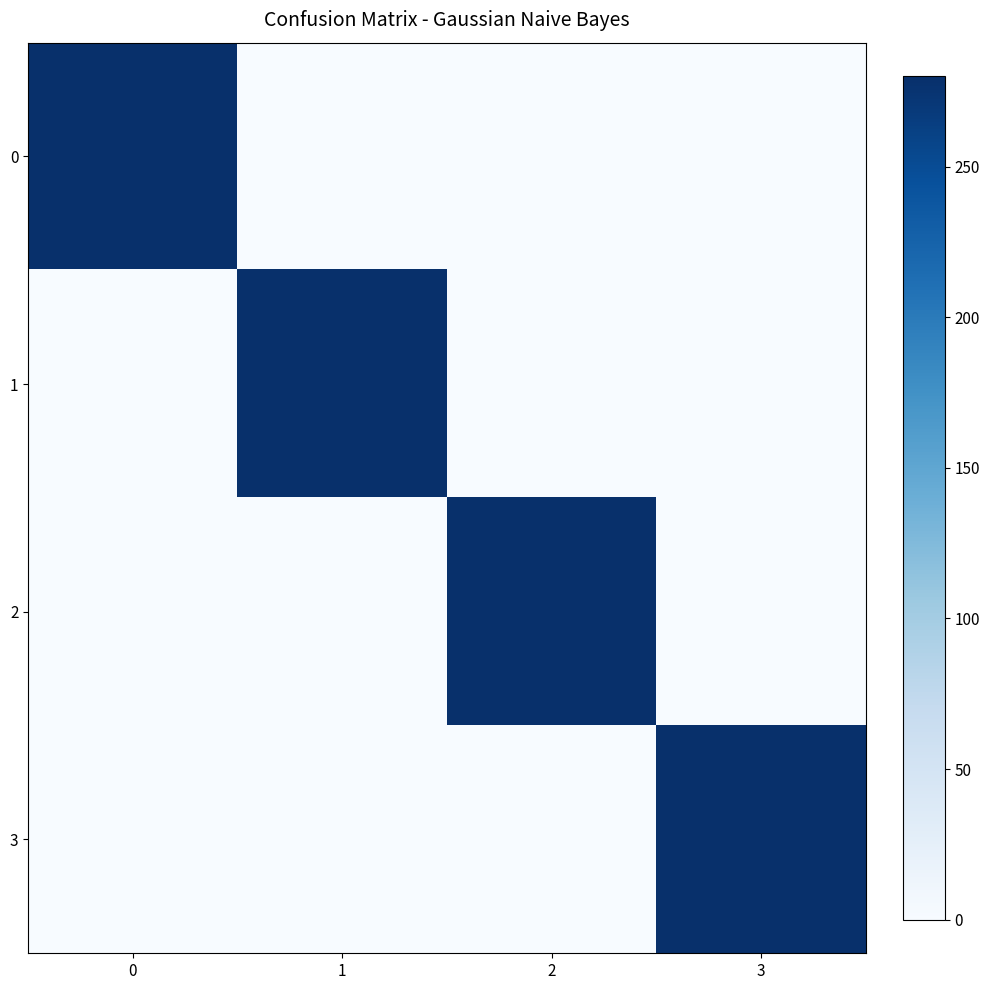

Which has a higher value, 3 or 2?

3